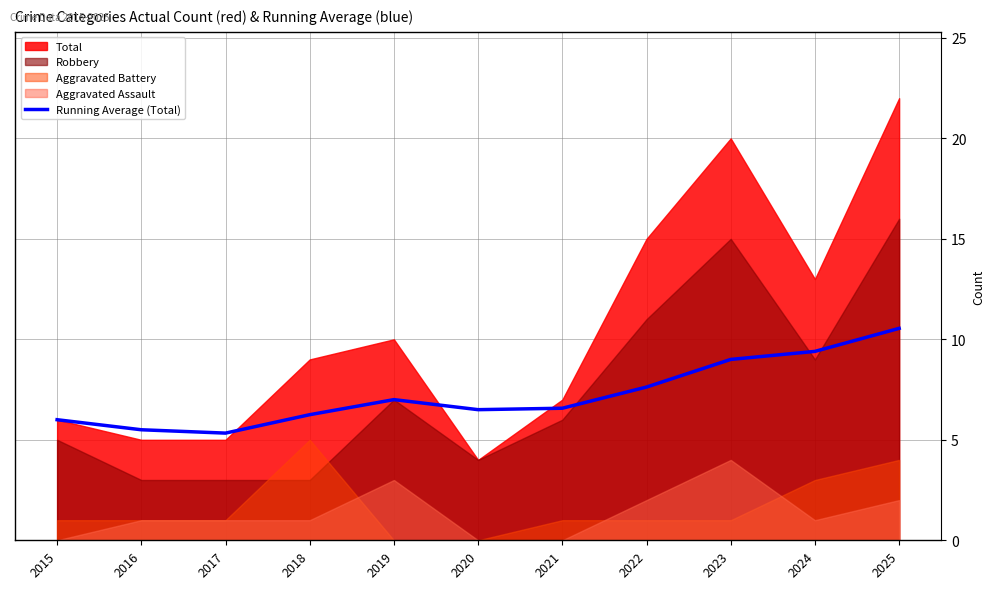

What is the maximum value for Running Average (Total)?

10.5